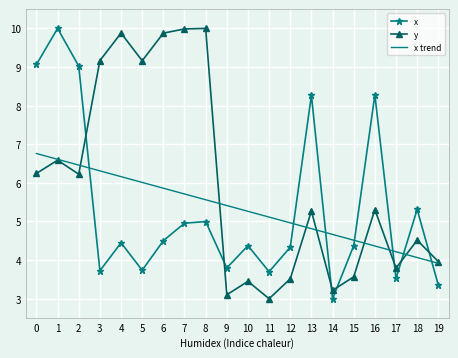

Which category has the highest value in the x series?

1